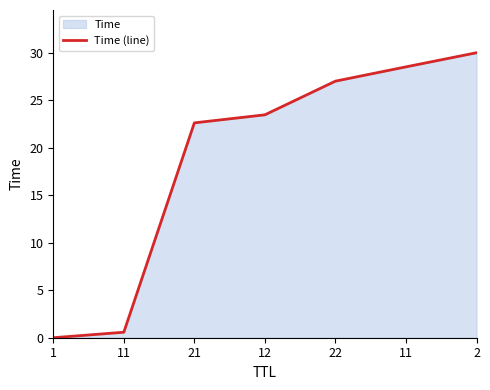

How many series are shown in this chart?

1